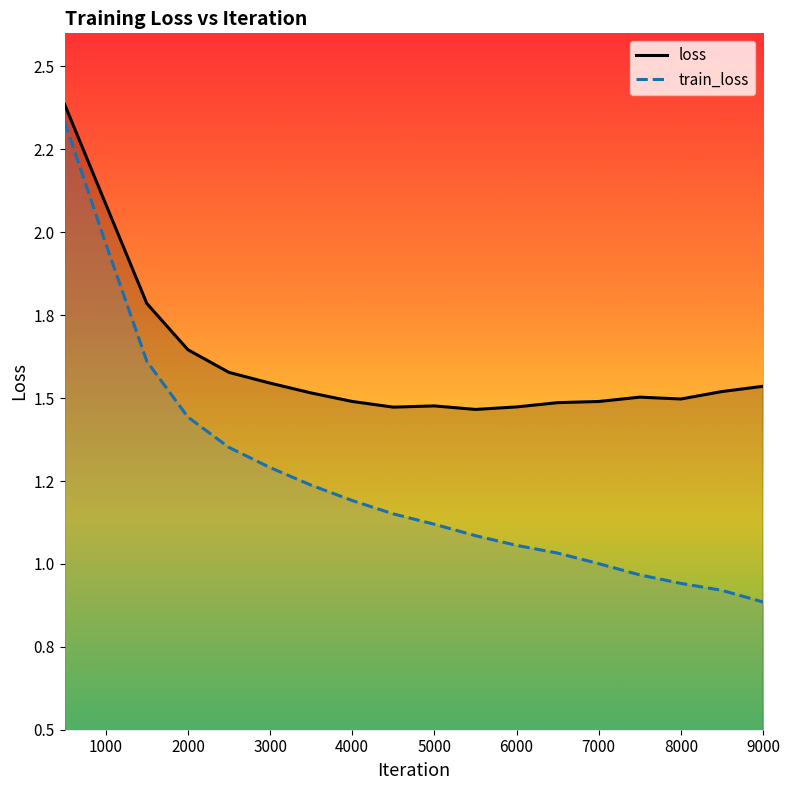

At how many categories does at least one series exceed 2?

2